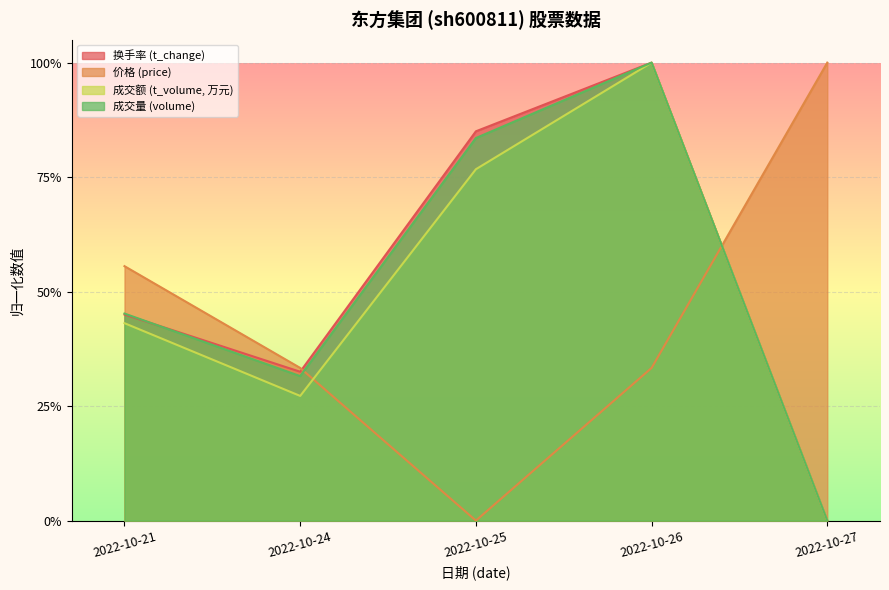

Is the value of volume at 2022-10-24 greater than the value of t_change at 2022-10-27?

Yes